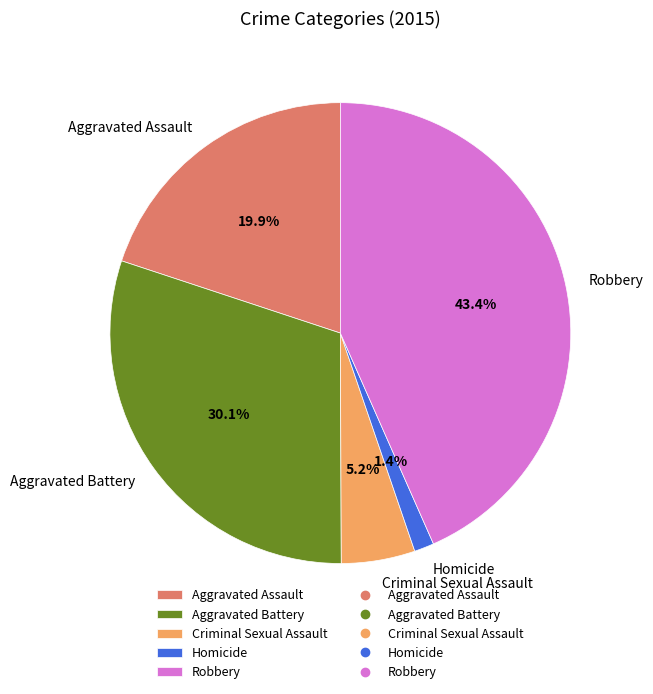

Between Robbery and Aggravated Battery, which is larger?

Robbery